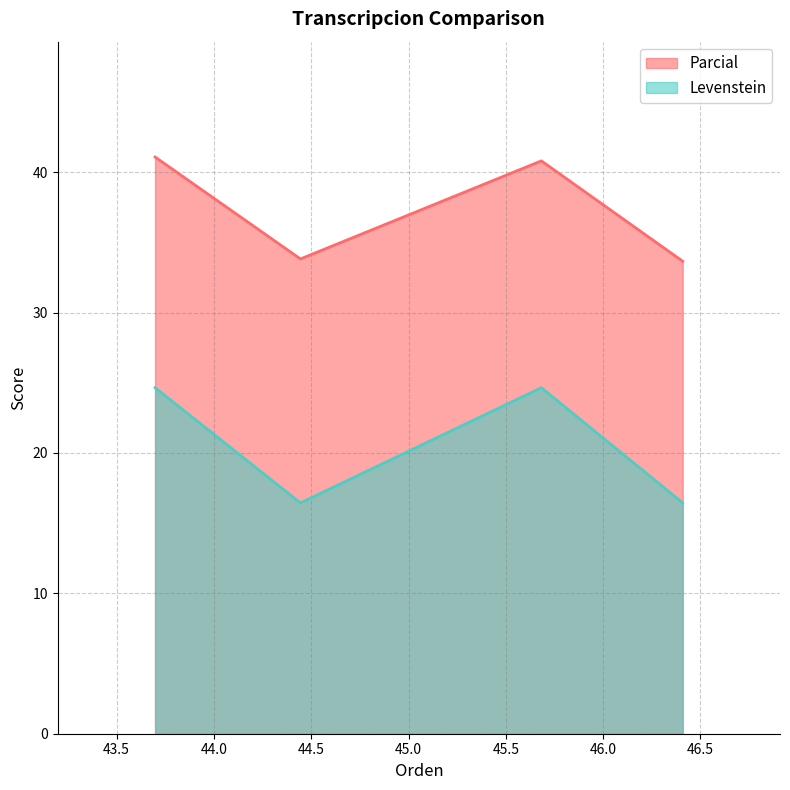

Does the chart have visible grid lines?

Yes